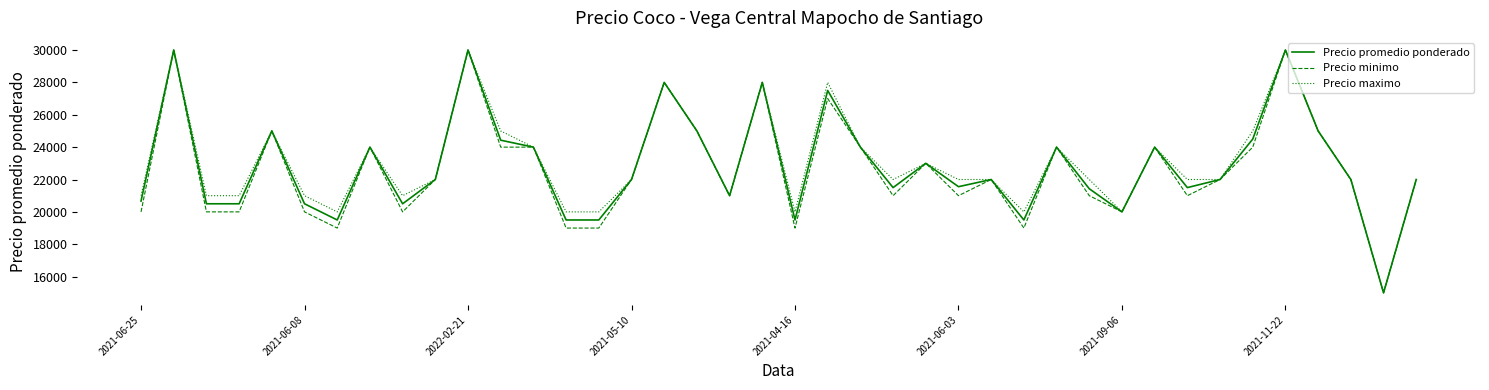

How many values in the Precio minimo series are below 22000?

17